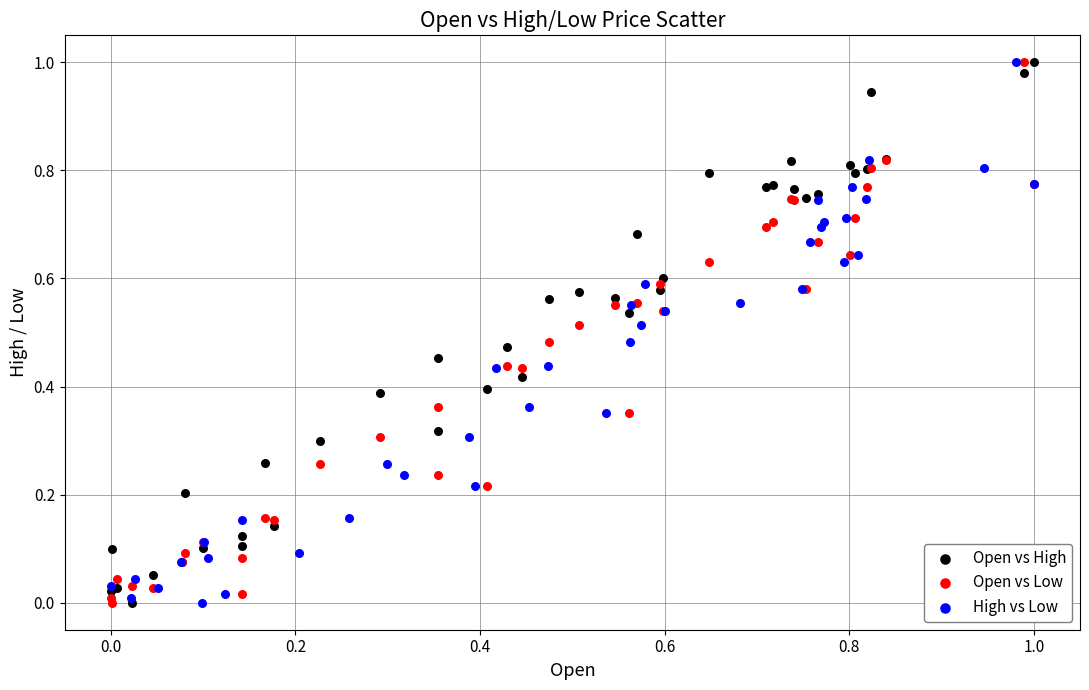

What are all the series names shown in the legend?

Open vs High, Open vs Low, High vs Low